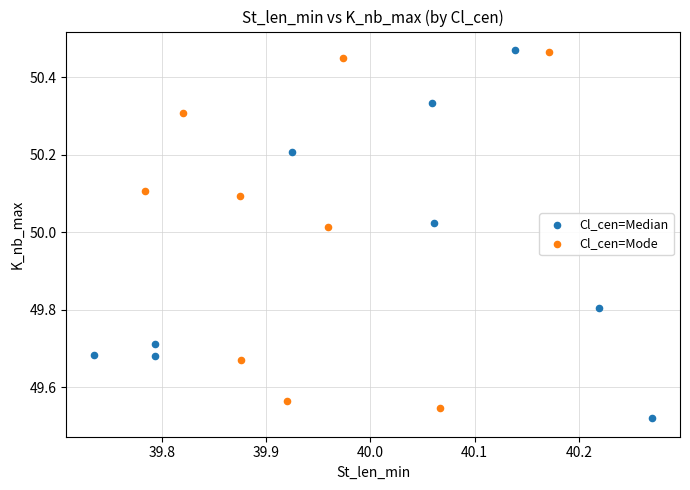

What are all the series names shown in the legend?

Cl_cen=Median, Cl_cen=Mode